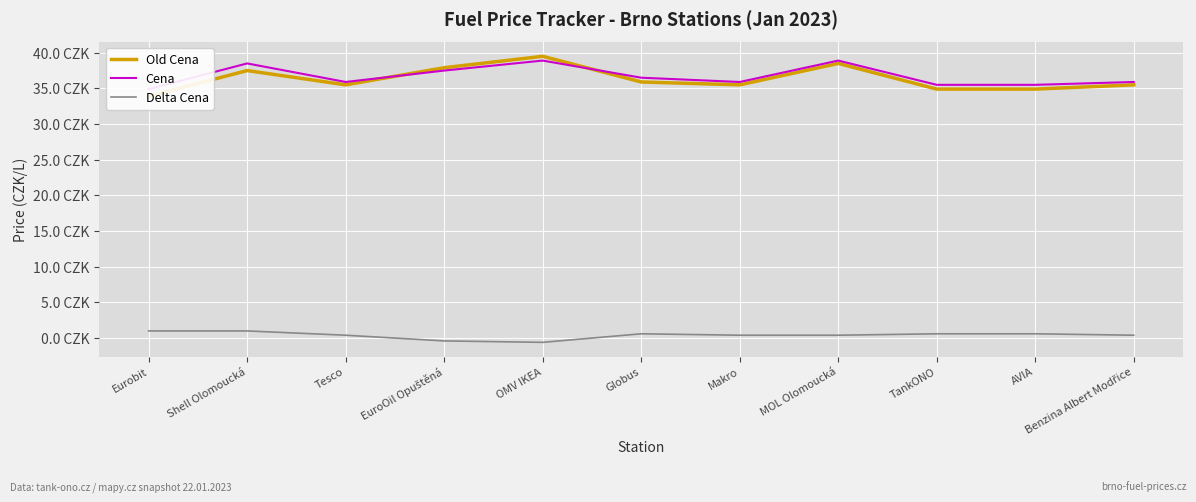

The Delta Cena series shows 0.6 at Globus. True or false?

True